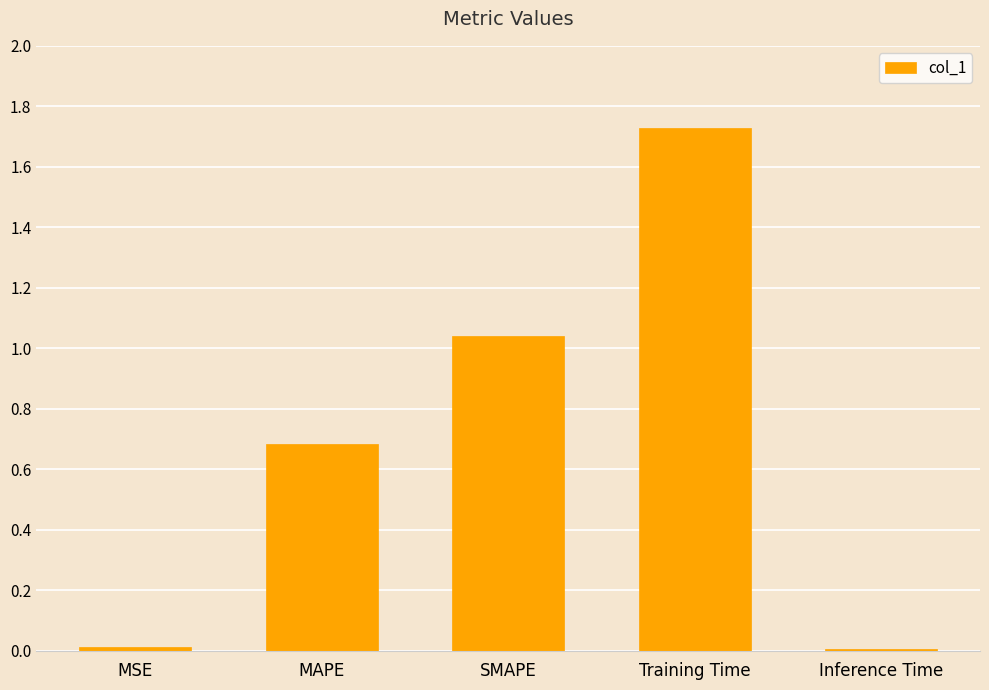

Which has a higher value, MAPE or MSE?

MAPE